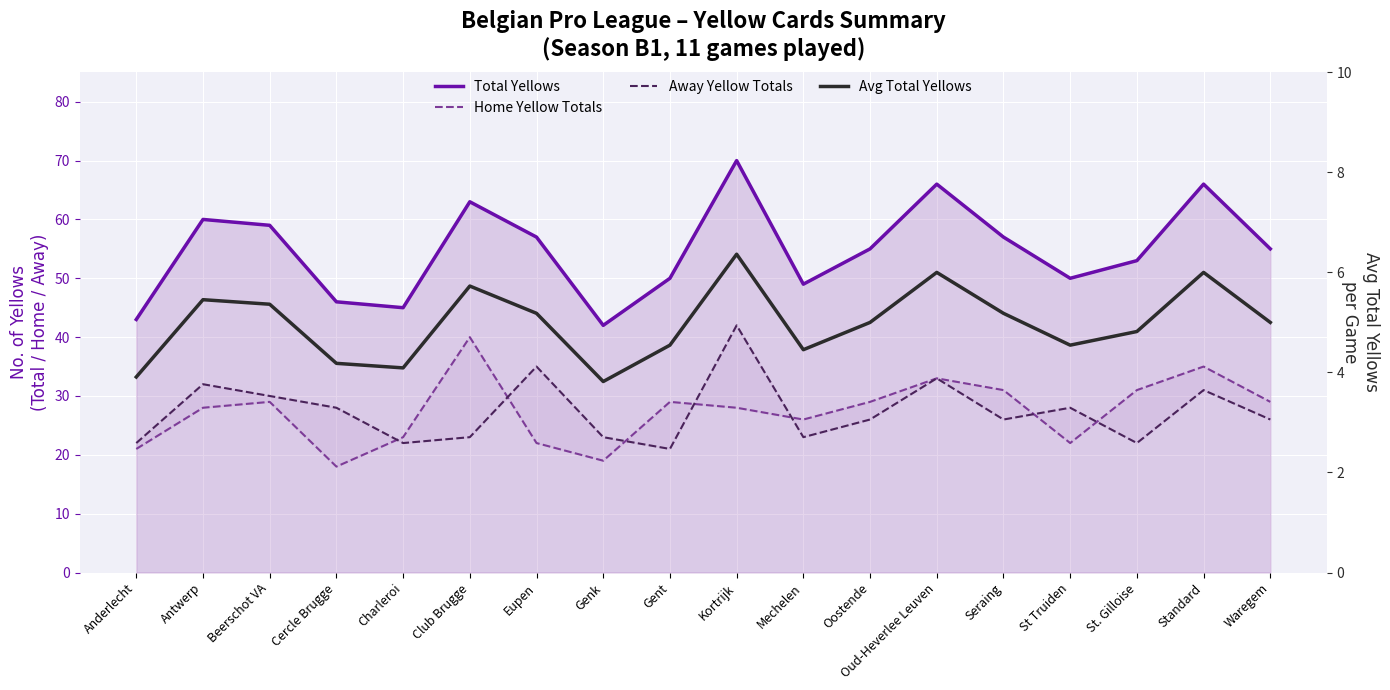

At which category is the sum across all series the highest?

Kortrijk